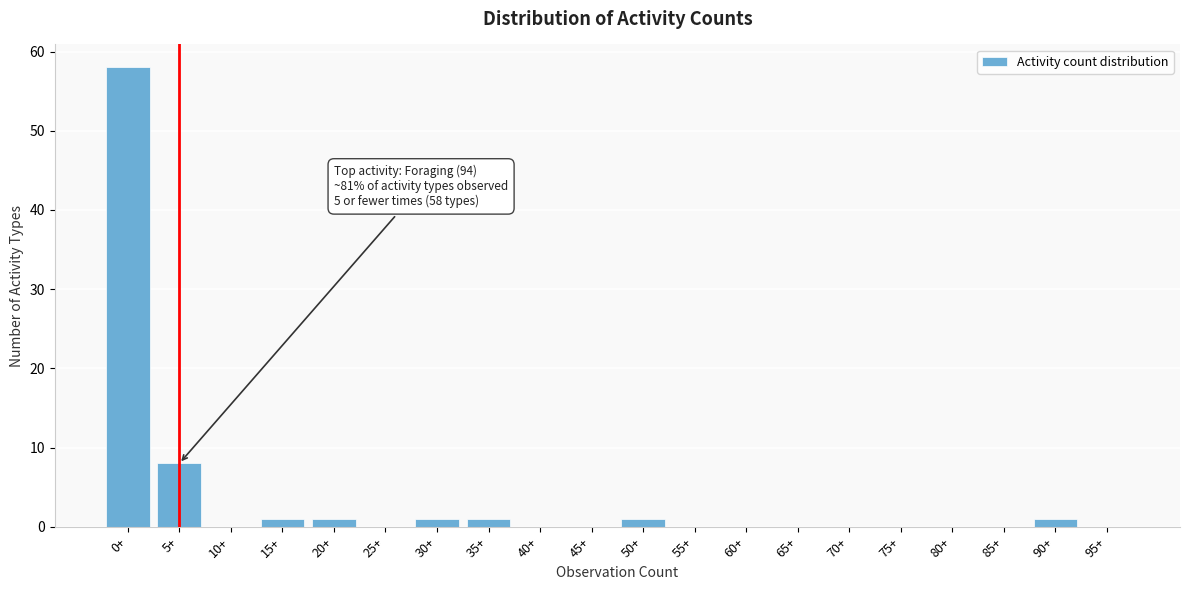

Reading left to right, extract all data points from this chart.

0+=58	5+=8	10+=0	15+=1	20+=1	25+=0	30+=1	35+=1	40+=0	45+=0	50+=1	55+=0	60+=0	65+=0	70+=0	75+=0	80+=0	85+=0	90+=1	95+=0